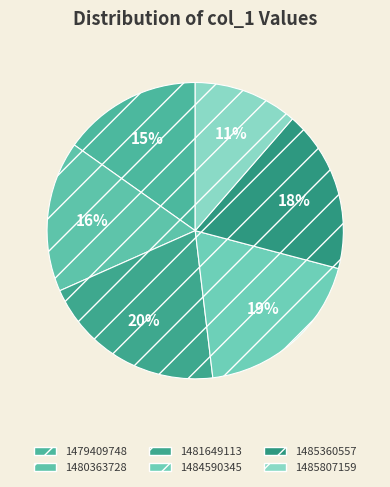

Between 1480363728 and 1481649113, which is larger?

1481649113